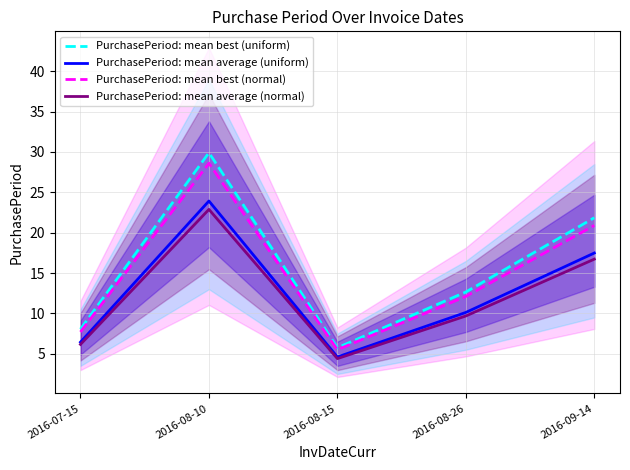

True or false: PurchasePeriod: mean average (normal) and PurchasePeriod: mean average (uniform) cross at least once.

False